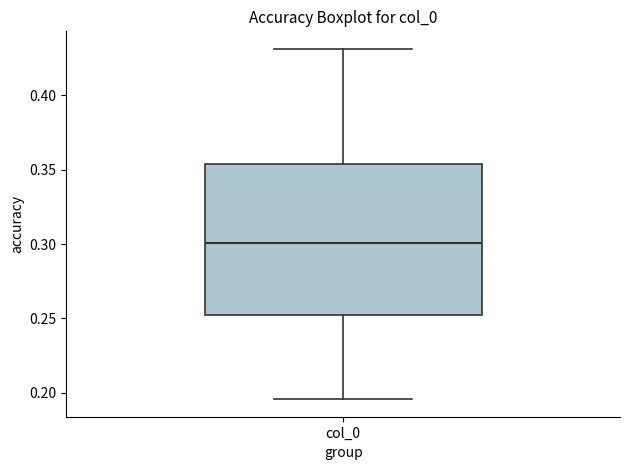

Where does the upper whisker of the box for col_0 end on the y-axis? The values are not printed on the chart, so give them approximately, as read against the axis.

0.430